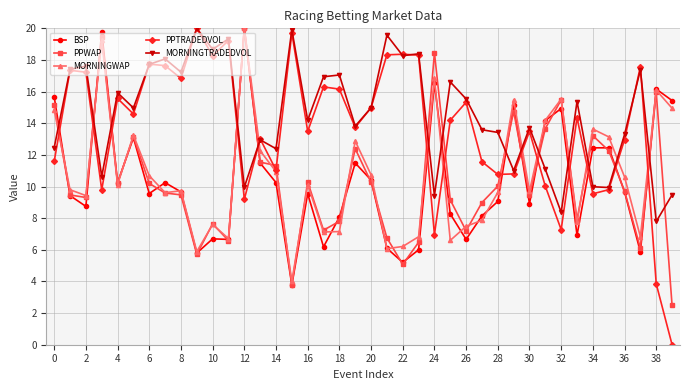

True or false: MORNINGTRADEDVOL has more than 2 interior local peaks.

True